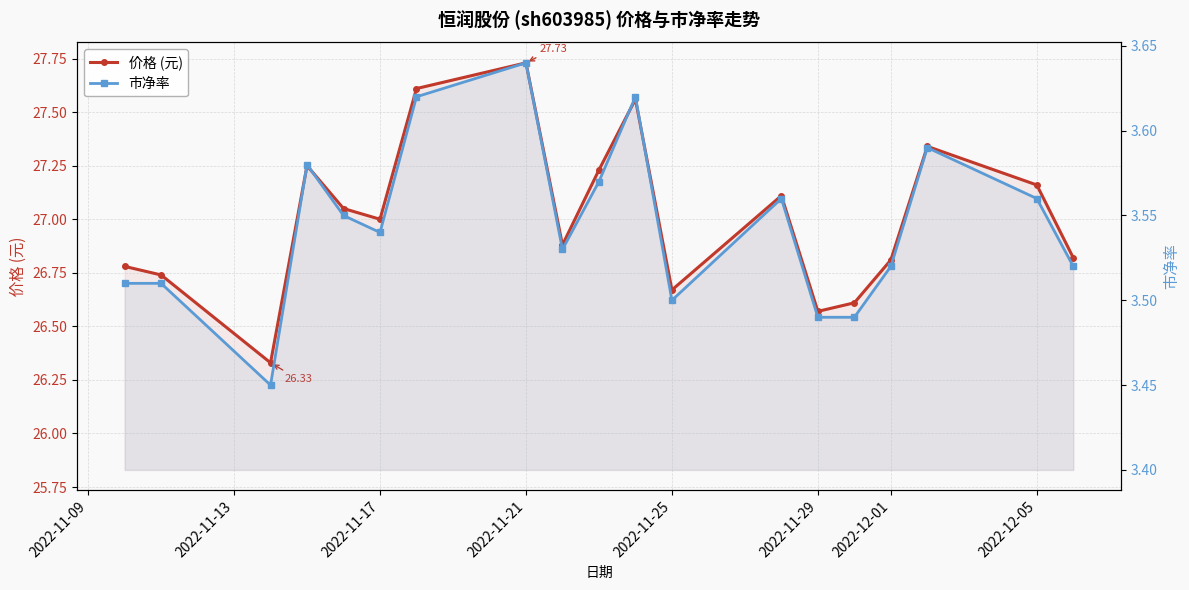

True or false: 市净率 has more than 2 interior local peaks.

True